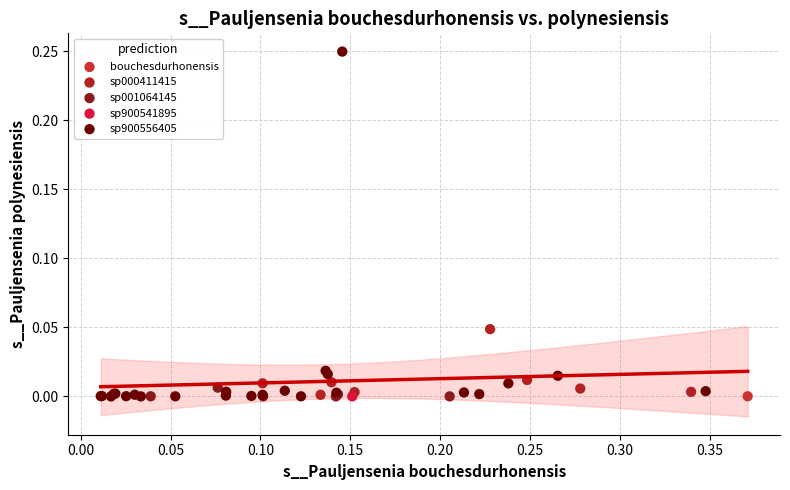

What are all the series names shown in the legend?

bouchesdurhonensis, sp000411415, sp001064145, sp900541895, sp900556405